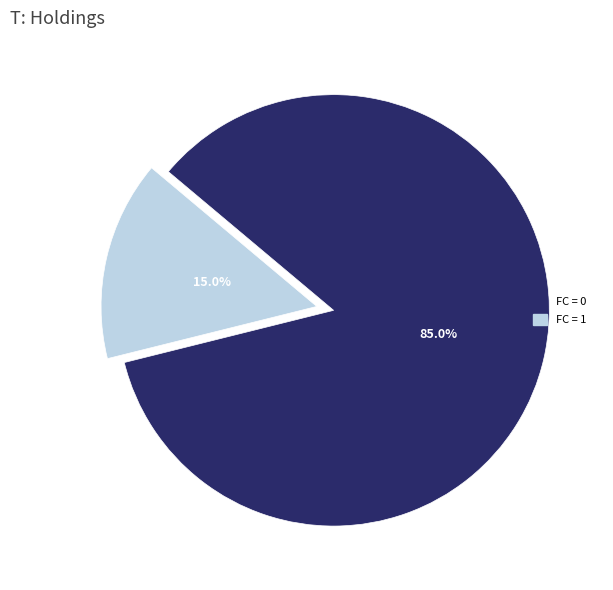

Combined, what portion of the pie is FC = 0 and FC = 1?

100.0%